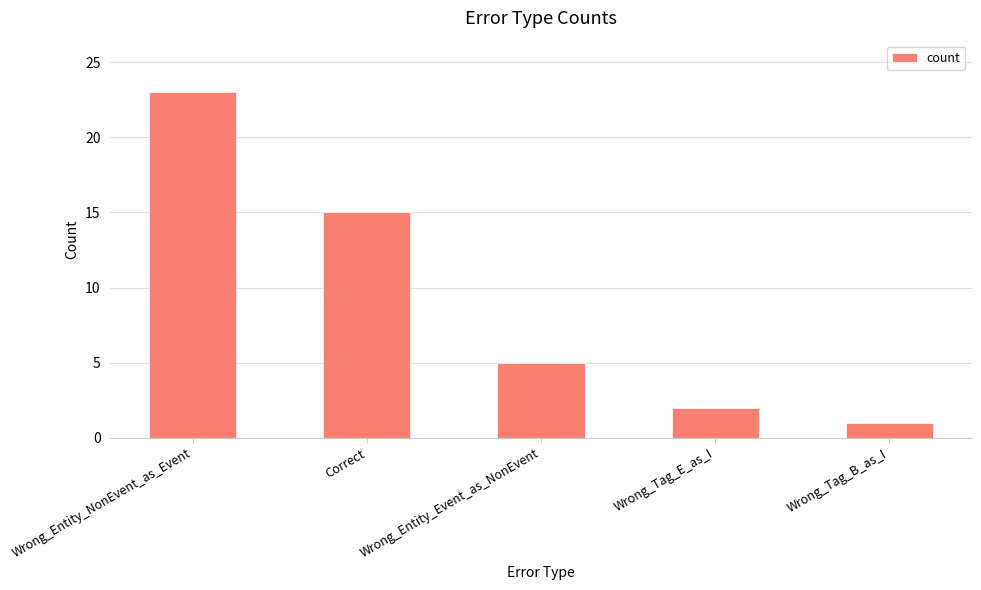

How many values are below 5?

2